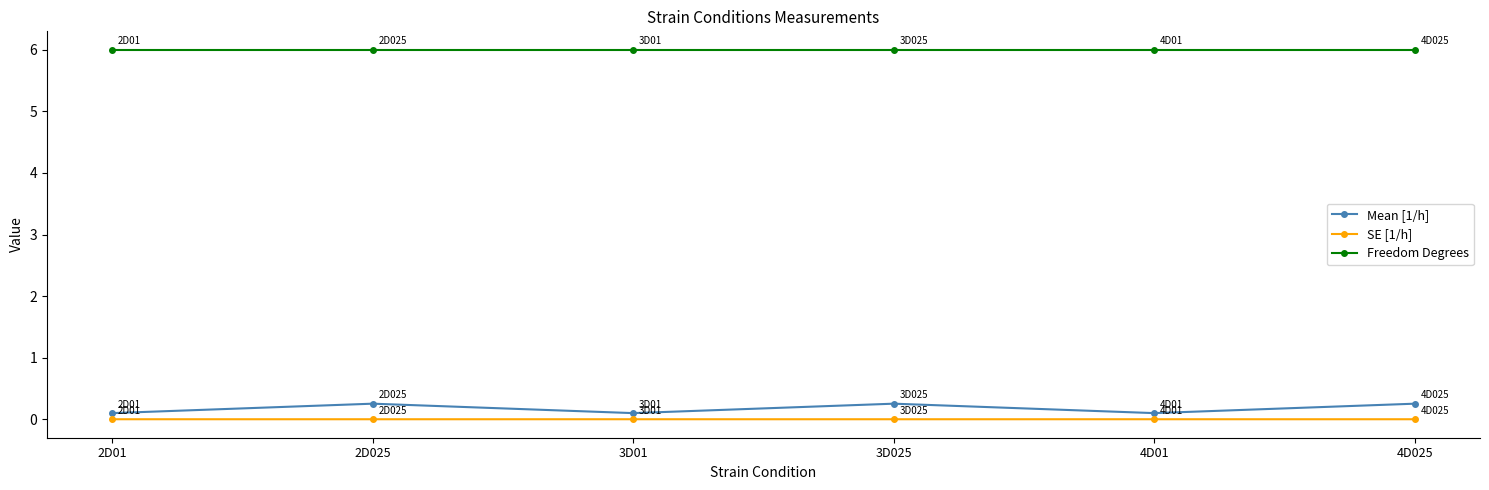

The Freedom Degrees series shows 6.0 at 2D025. True or false?

True